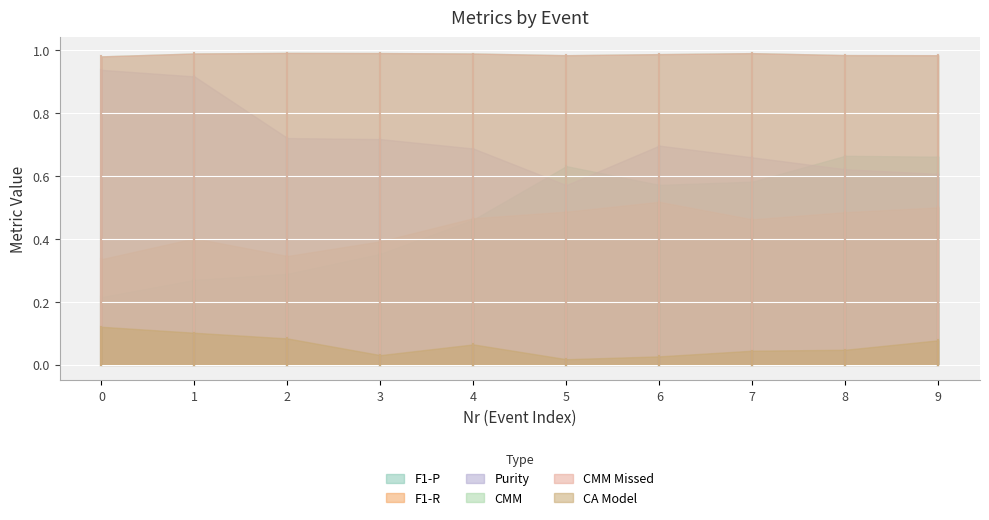

Where is the first local maximum for CMM Missed?

2